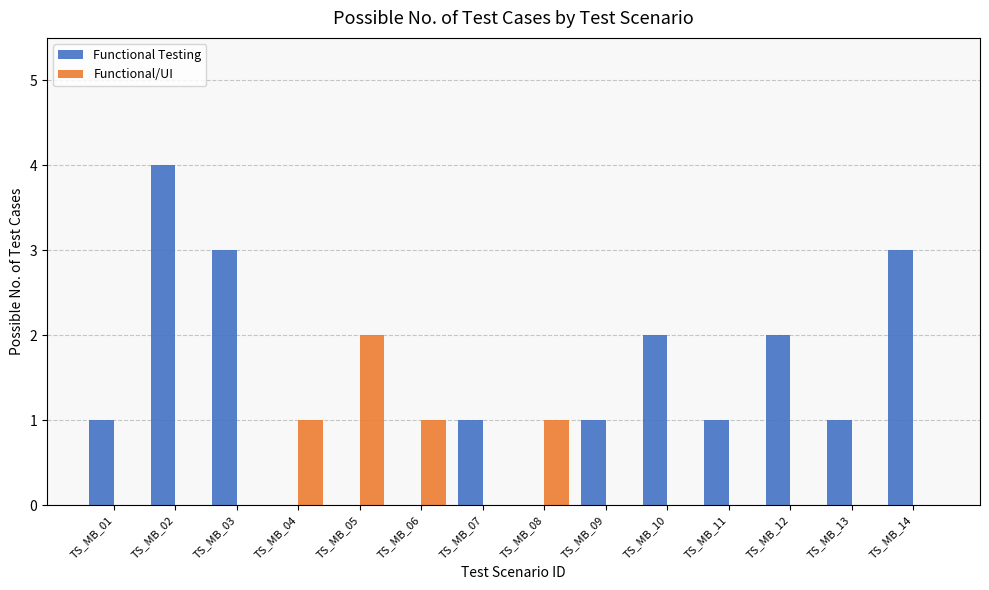

Which series has the largest total across all categories?

Functional Testing